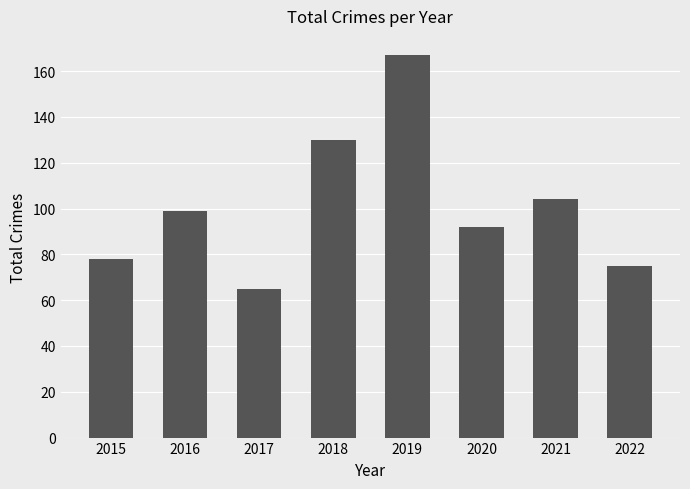

Rank the categories by value from lowest to highest.

2017, 2022, 2015, 2020, 2016, 2021, 2018, 2019